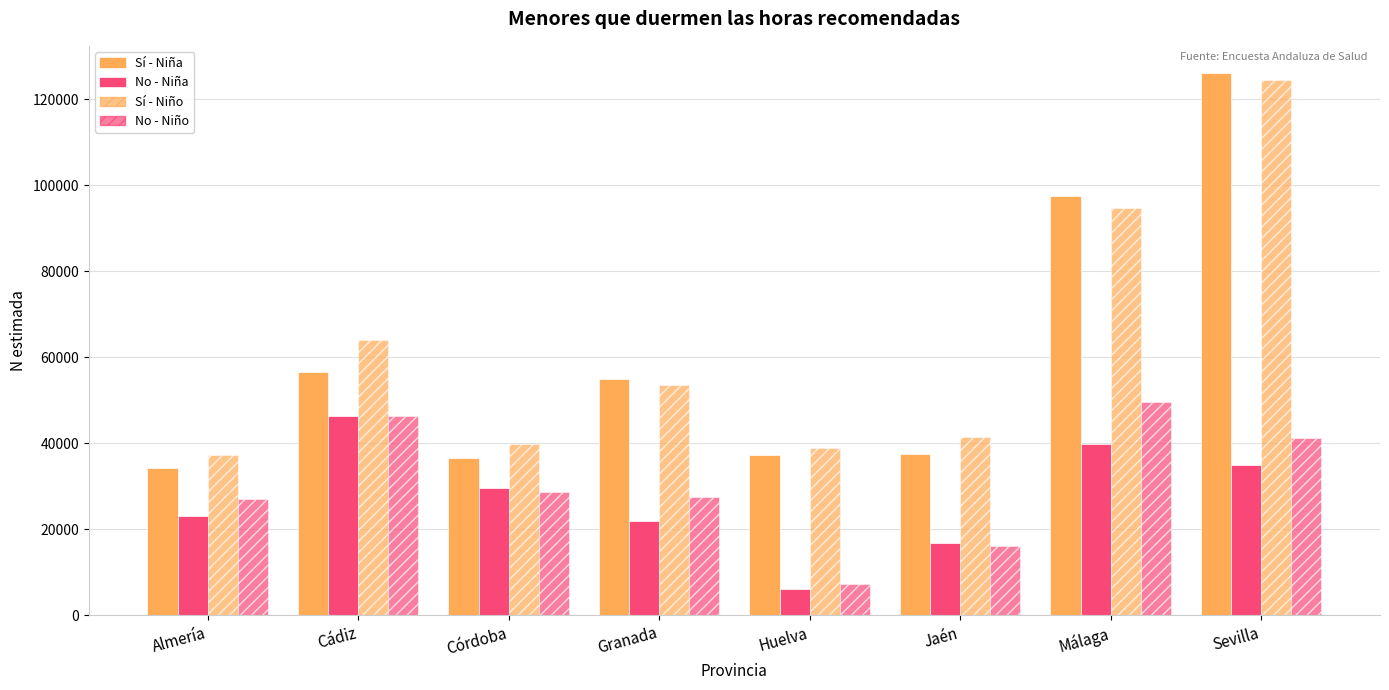

At which category is the sum across all series the highest?

Sevilla